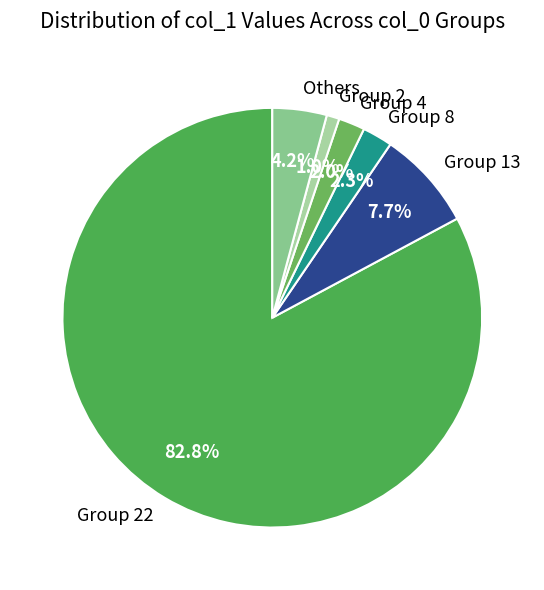

Combined, what portion of the pie is Others and Group 2?

5.2%